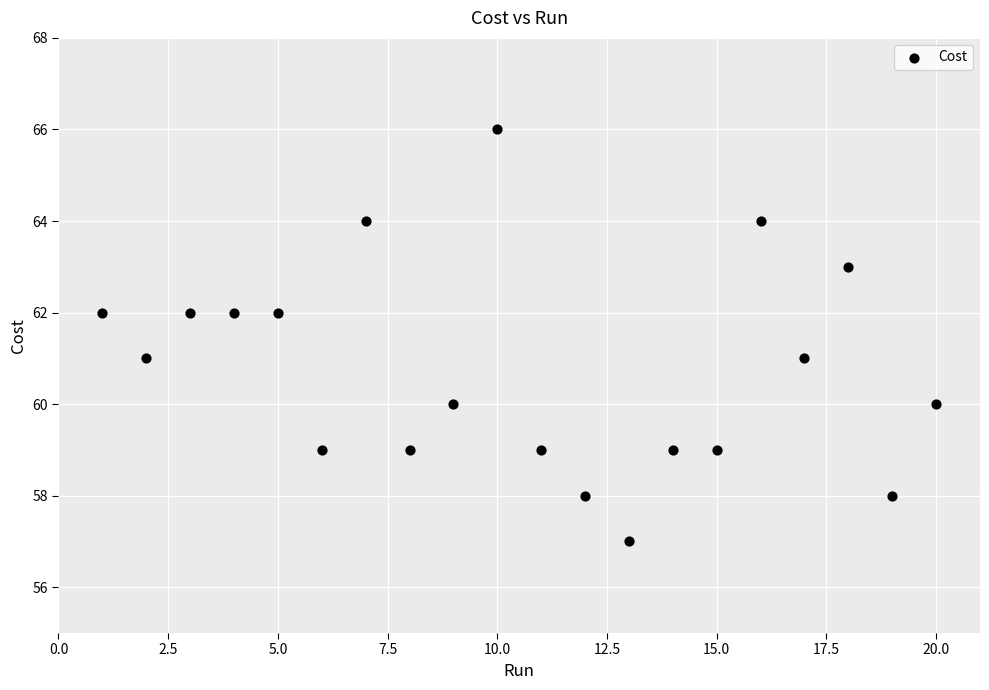

What is the range of Y values (max minus min)?

9.0